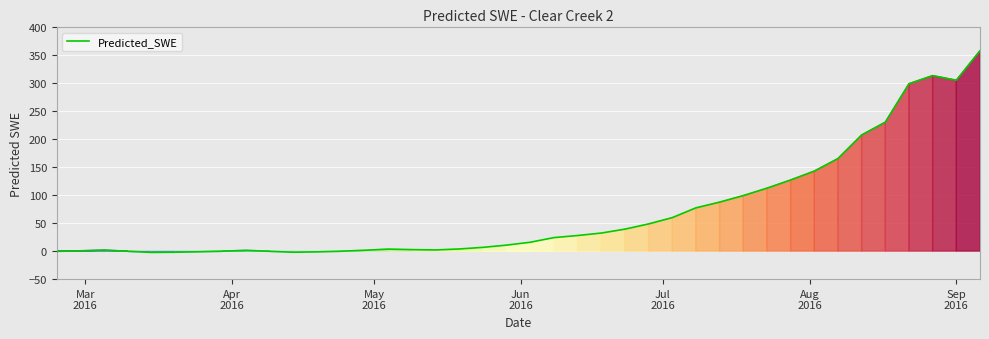

Count the number of values greater than 15.

20